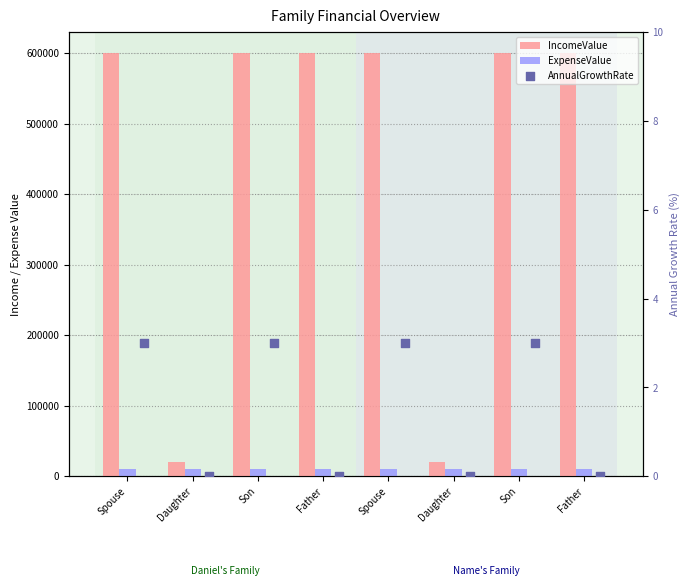

At how many categories does at least one series exceed 188619?

6